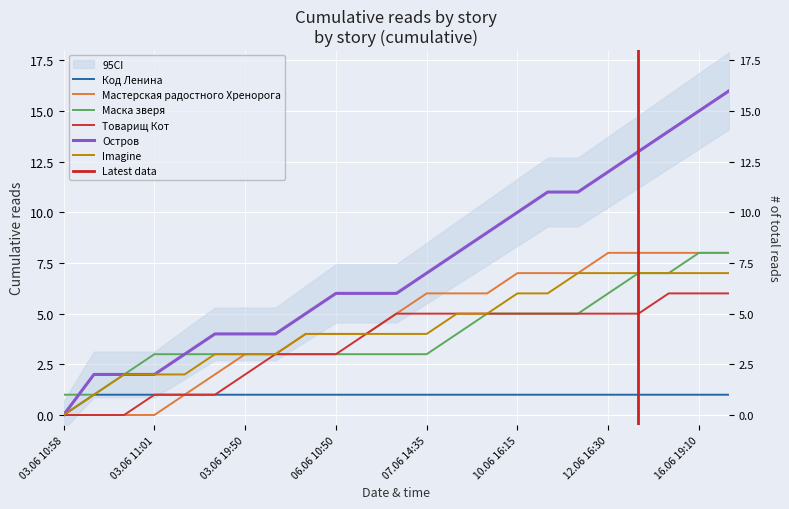

What is the label of the 17th point from the left?

11.06 14:35